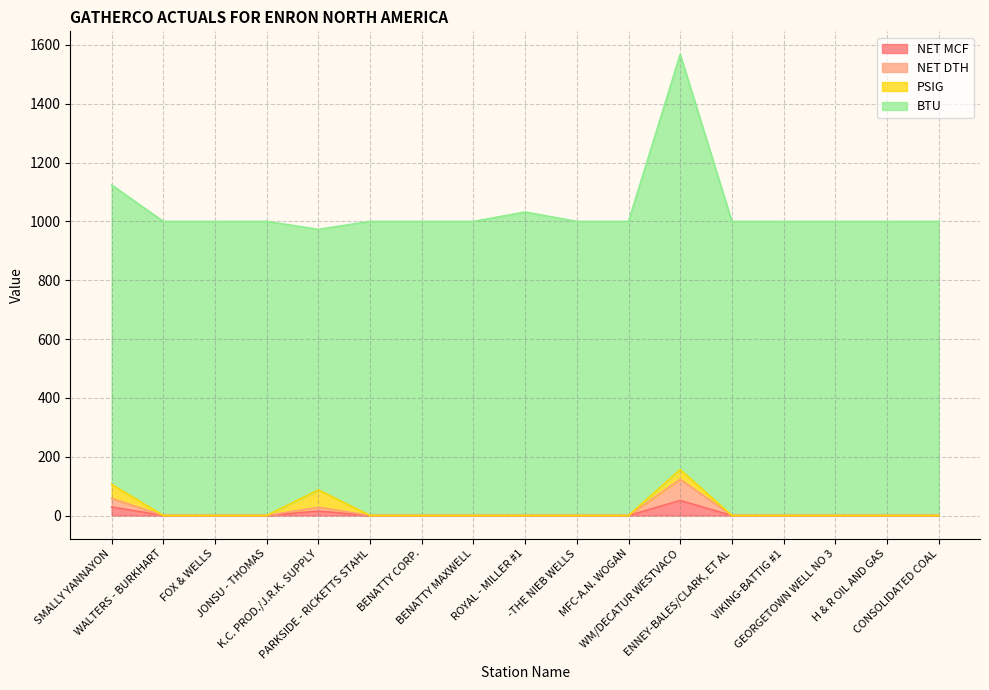

What is the highest value of the NET MCF series?

51